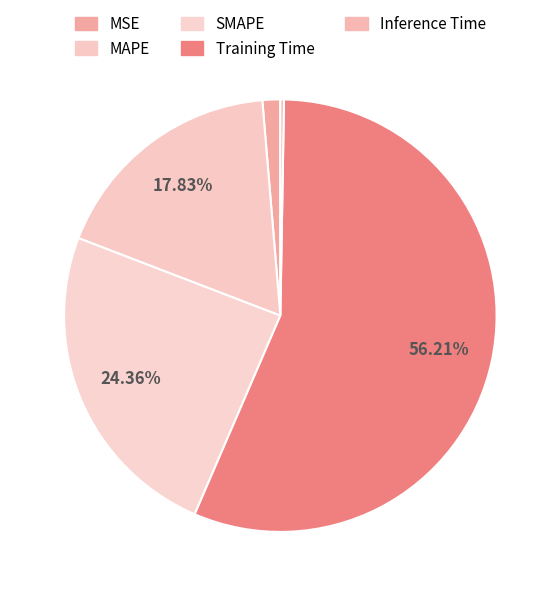

To the nearest percent, what is the average slice percentage?

20%